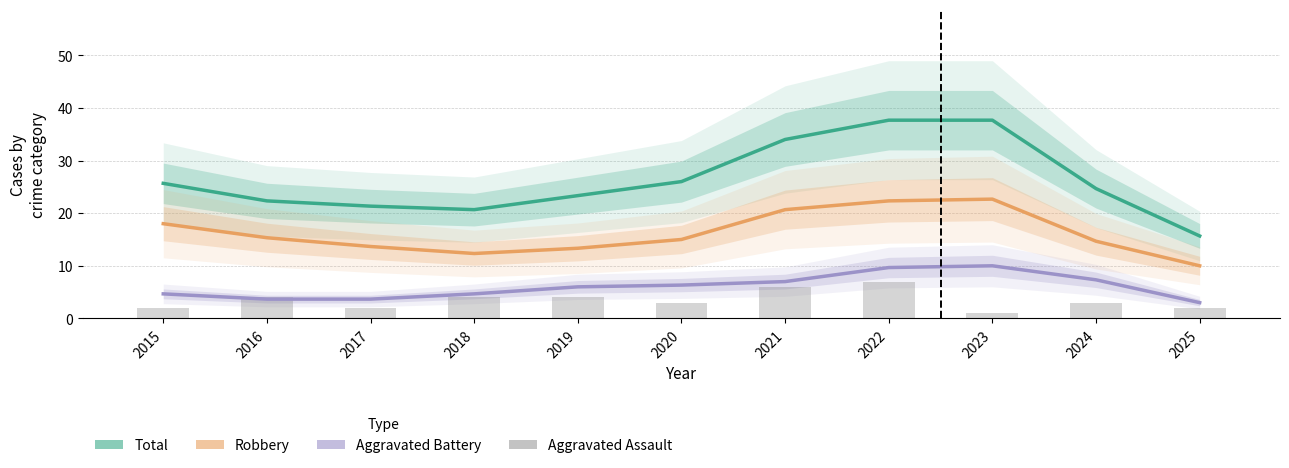

At which category does the chart reach its peak across all series?

2022